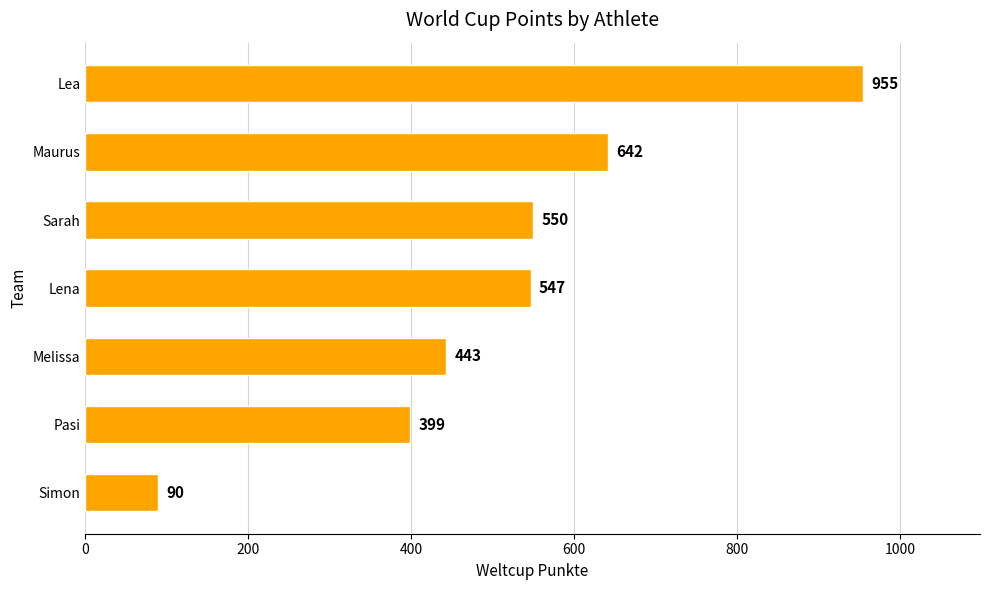

What is the maximum value shown in the chart?

955